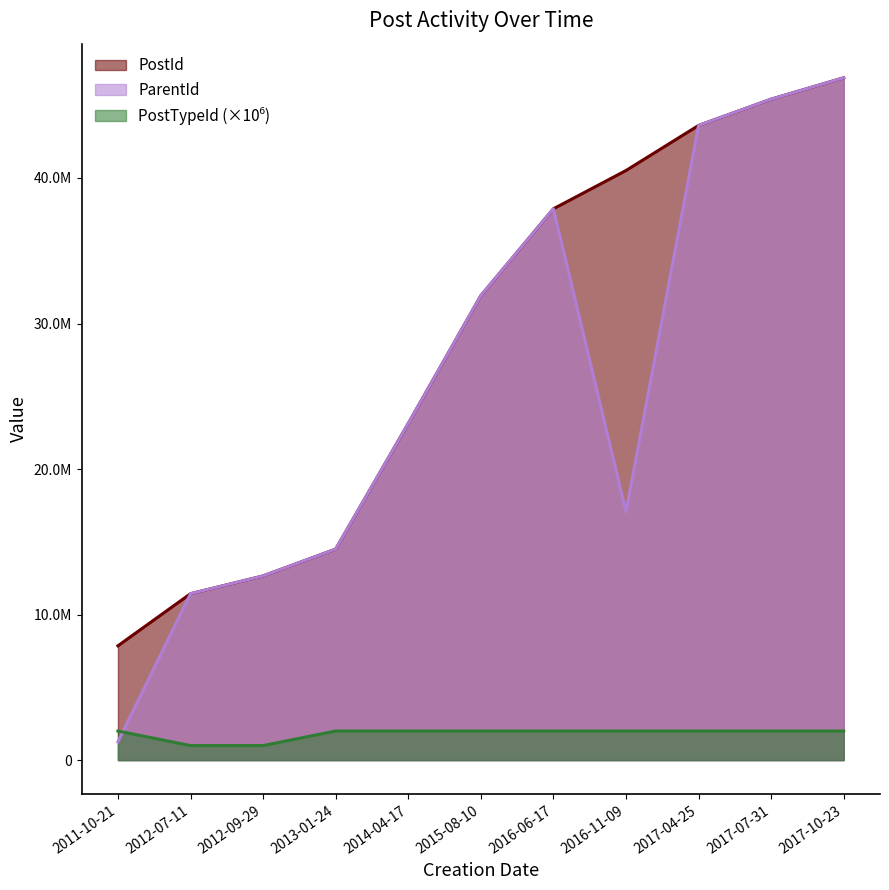

How many lines are shown in the chart?

3